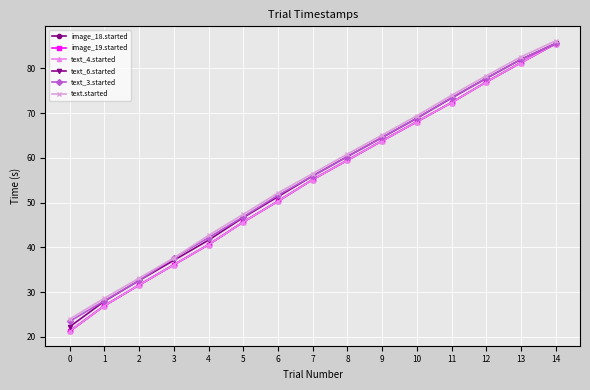

Rank the series by their maximum value, from highest to lowest.

text.started, text_6.started, text_3.started, image_18.started, image_19.started, text_4.started